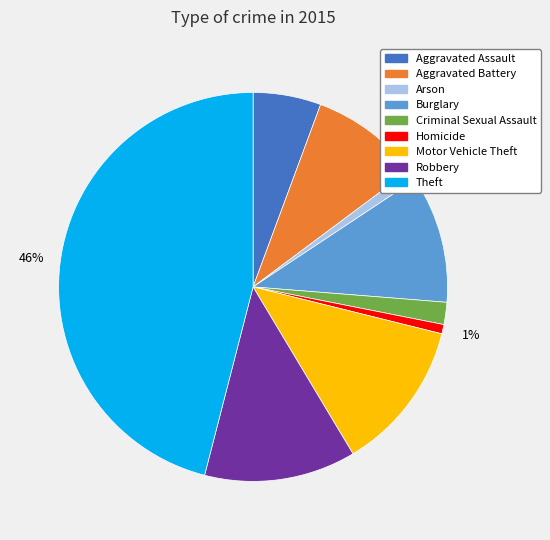

How many slices are in this pie chart?

9